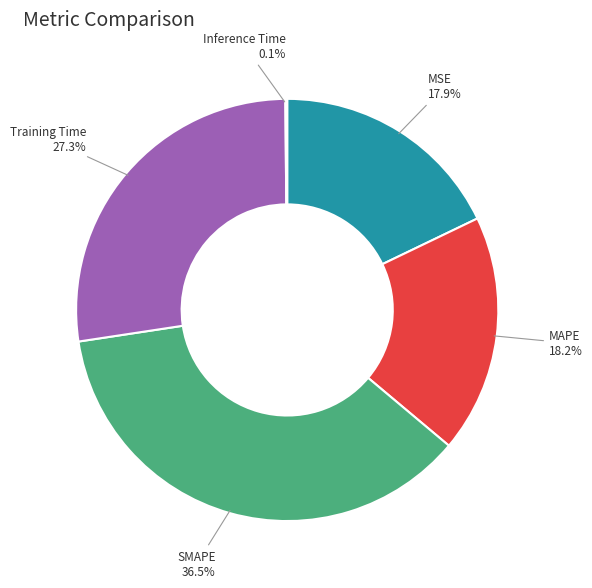

True or false: MSE accounts for 18% of the total.

True